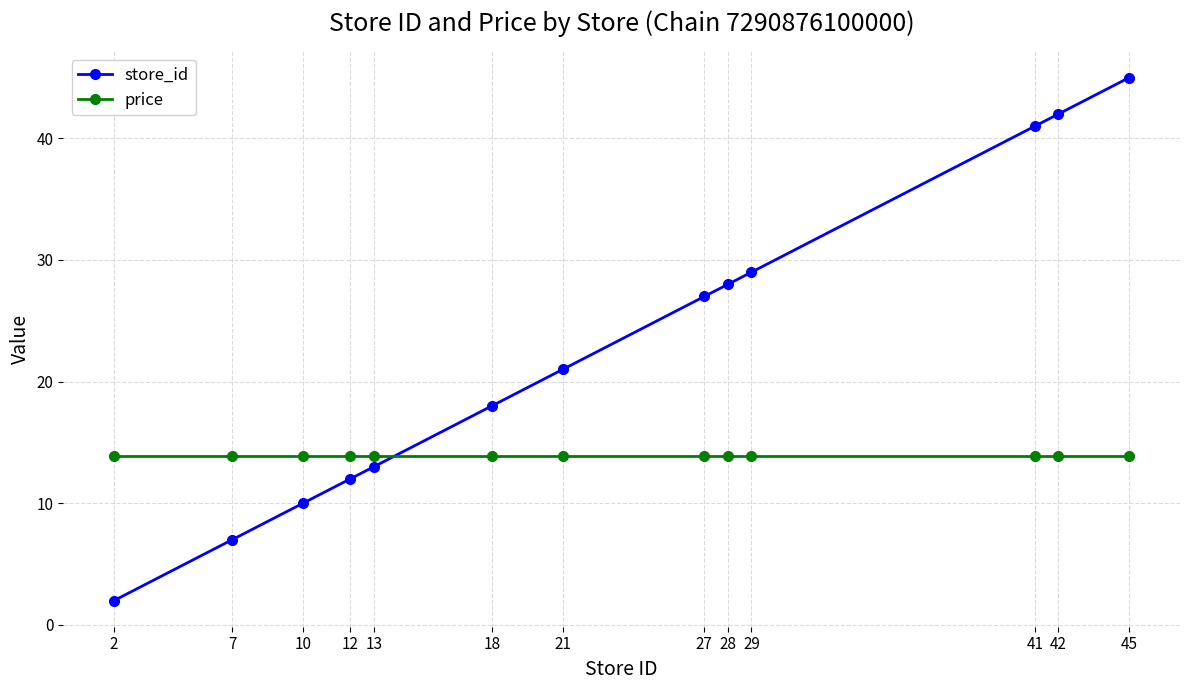

Is it true that store_id equals 6.9 at 10?

False